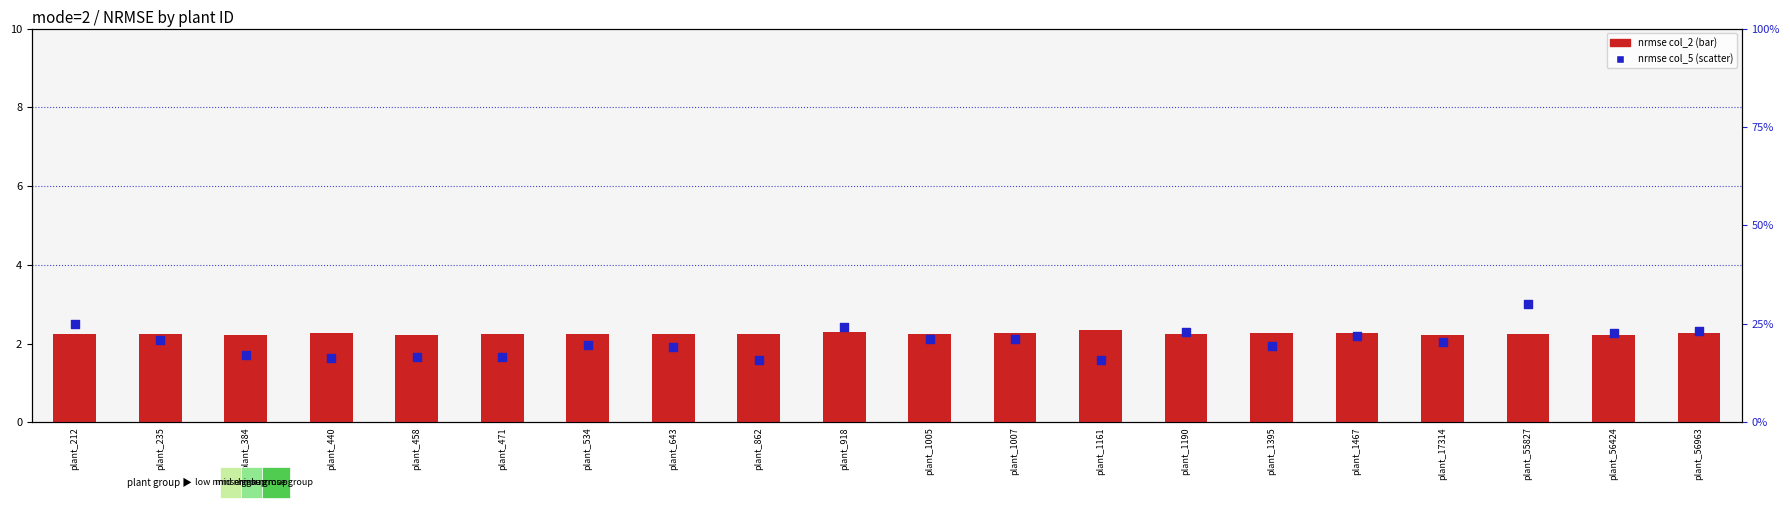

Which series has the largest total across all categories?

nrmse (col_5, mode=2)